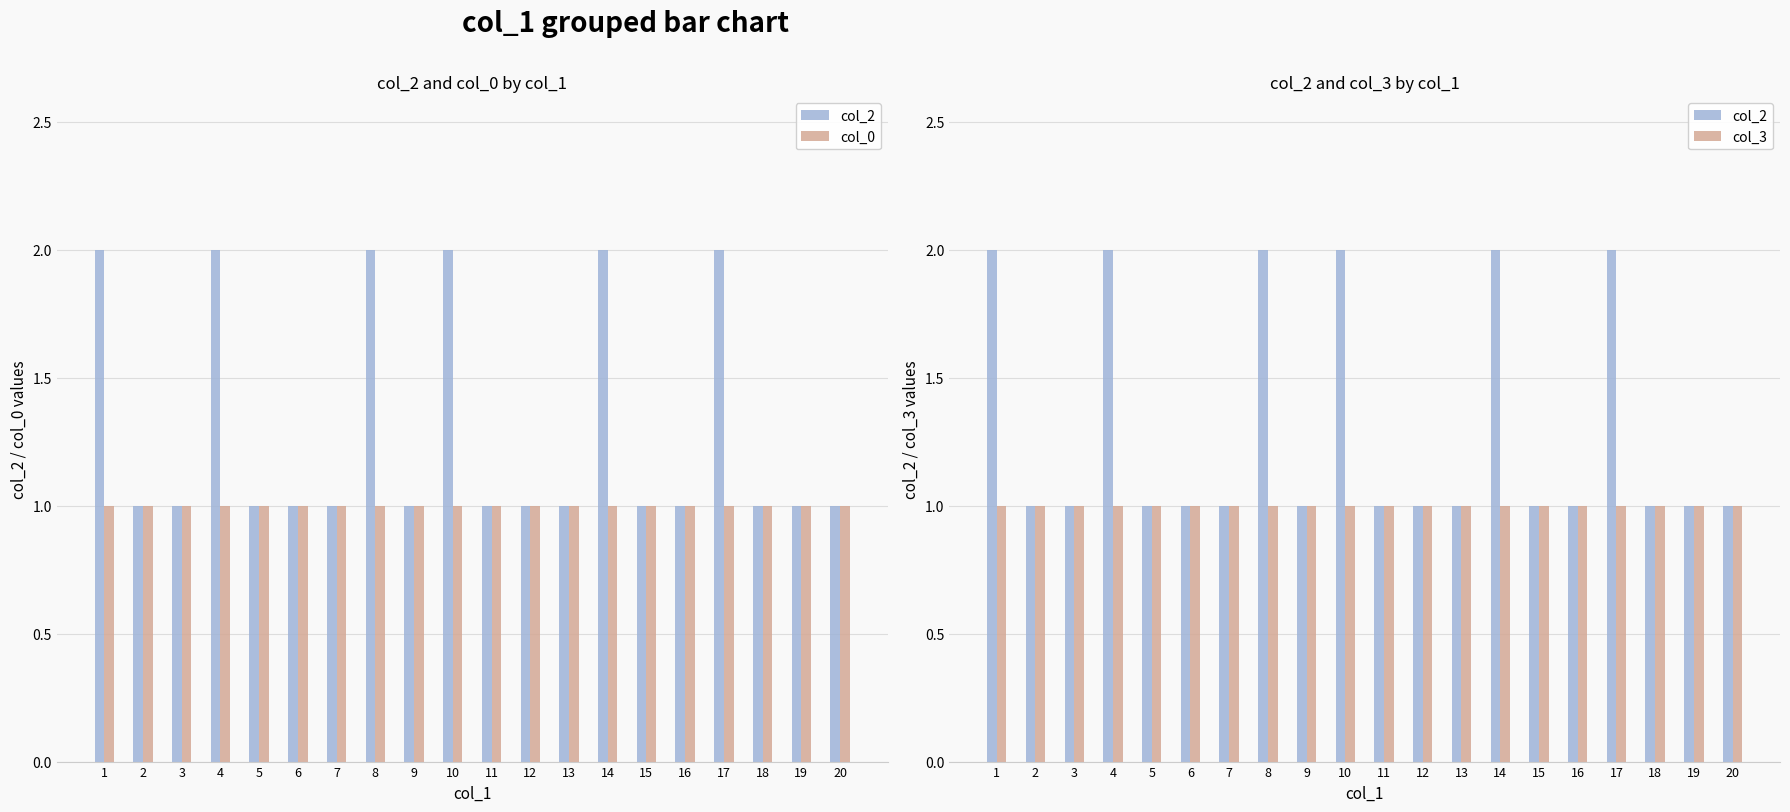

Between 16 and 19, which is larger?

16